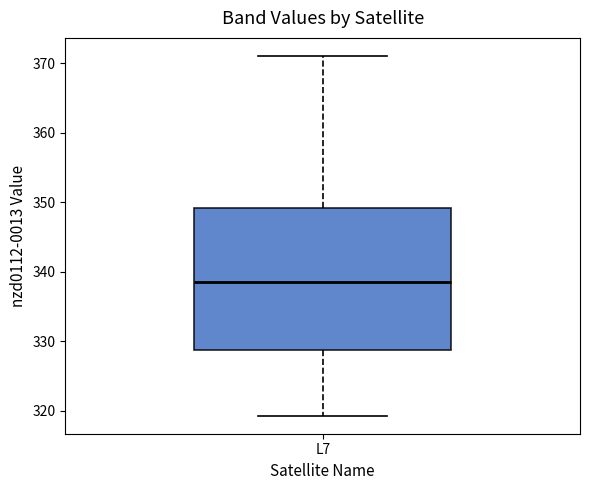

Read this box plot against the y-axis: the position of the median line, the range covered by the box, and the ends of both whiskers. The values are not printed on the chart, so give them approximately, as read against the axis.

median 339, box 329 to 349, whiskers 319 to 371